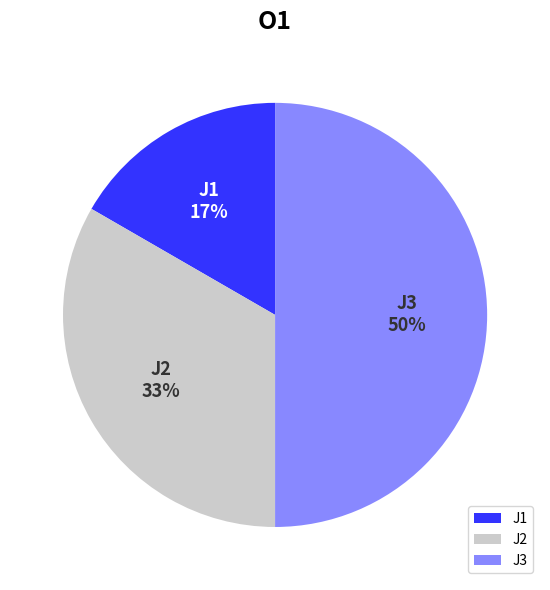

Is the sum of J3 and J2 greater than half?

Yes